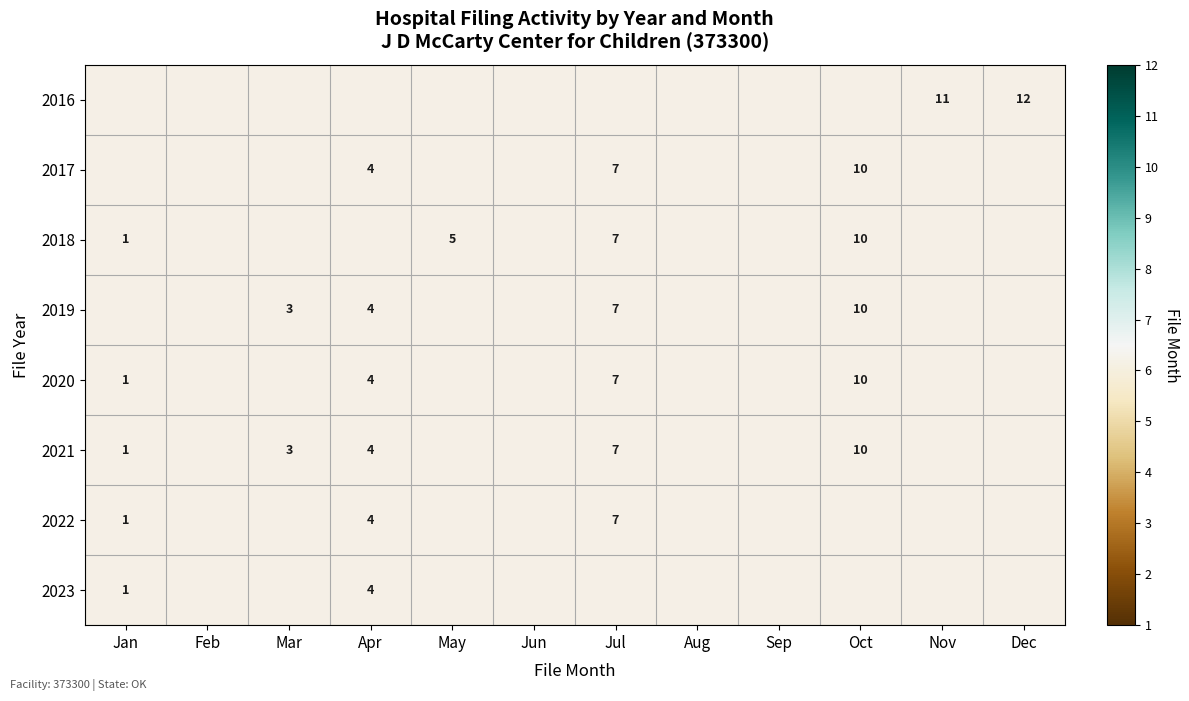

The value of 2022 at Jan is 2. True or false?

False